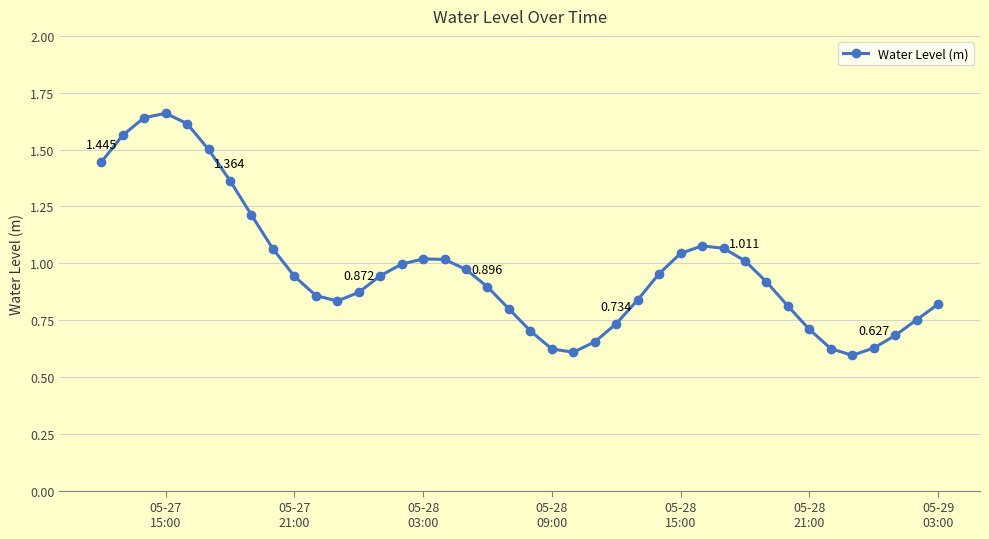

True or false: there are more than 1 points higher than both neighbors.

True